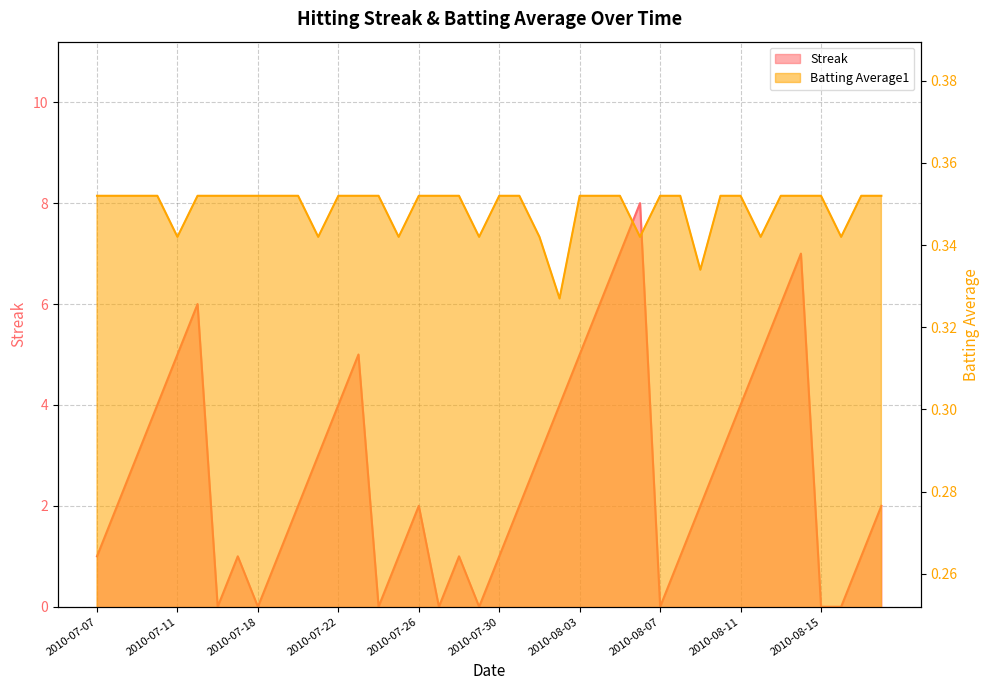

What is the label of the 14th point from the right?

2010-08-05